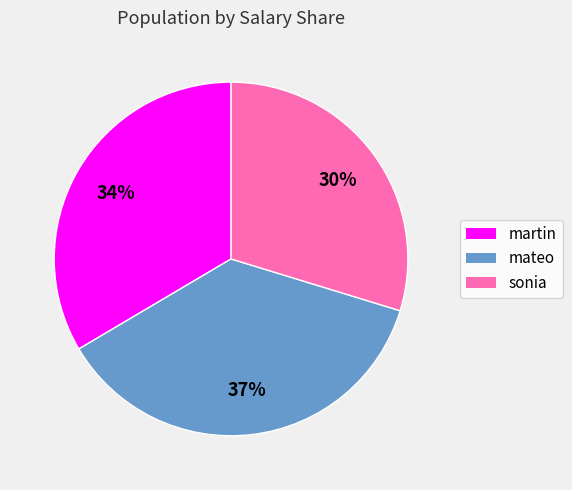

To the nearest percent, what is the difference between the largest and smallest slice percentages?

7%